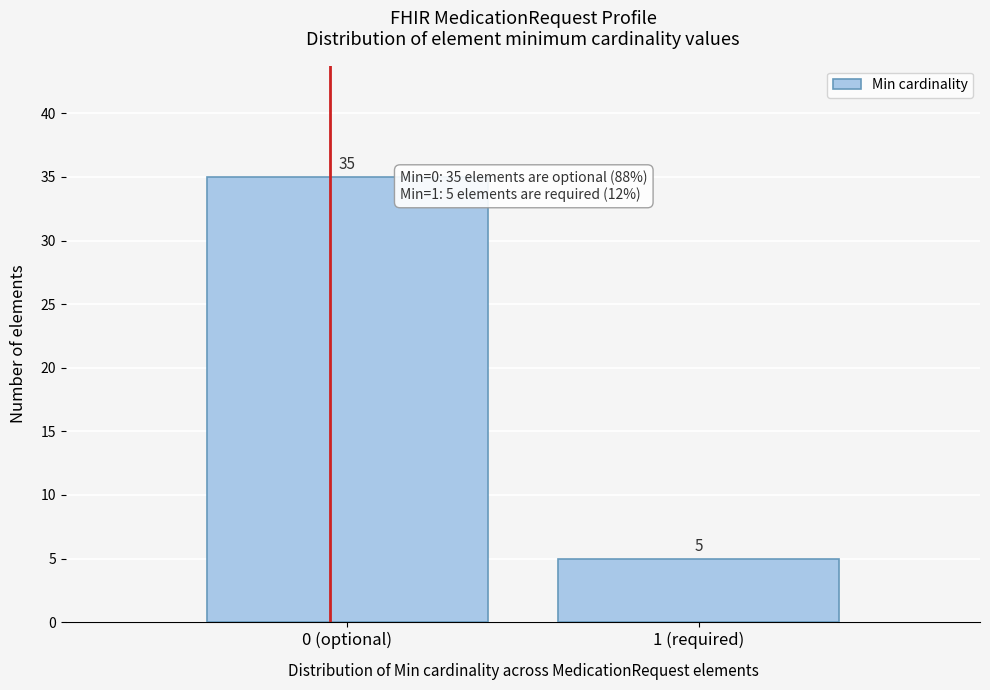

Reading left to right, list all the values displayed in this chart.

35	5